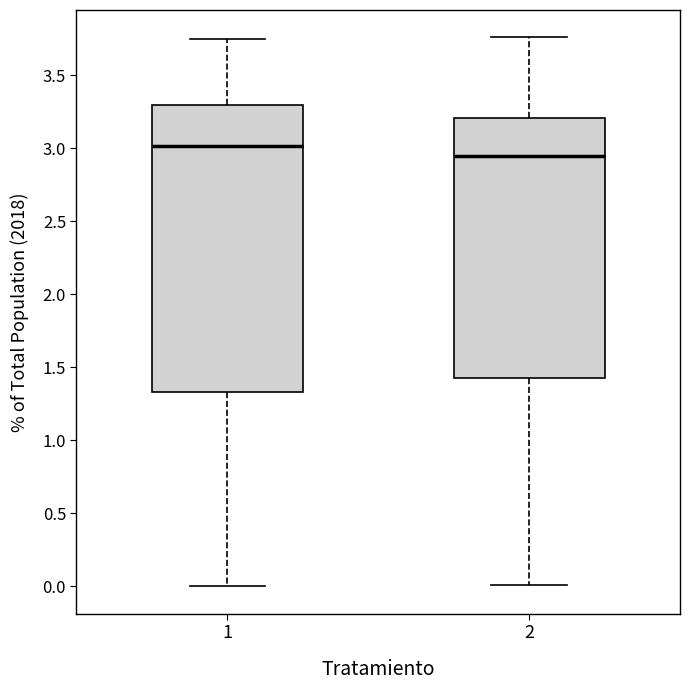

Which box is the tallest, from its lower edge to its upper edge?

1